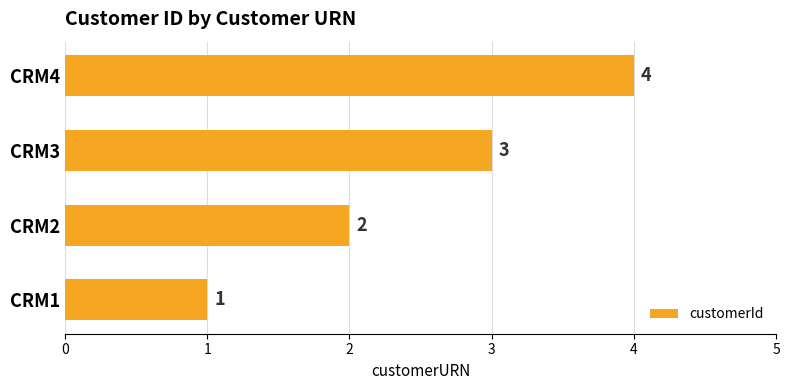

What is the difference between the maximum and minimum values?

3